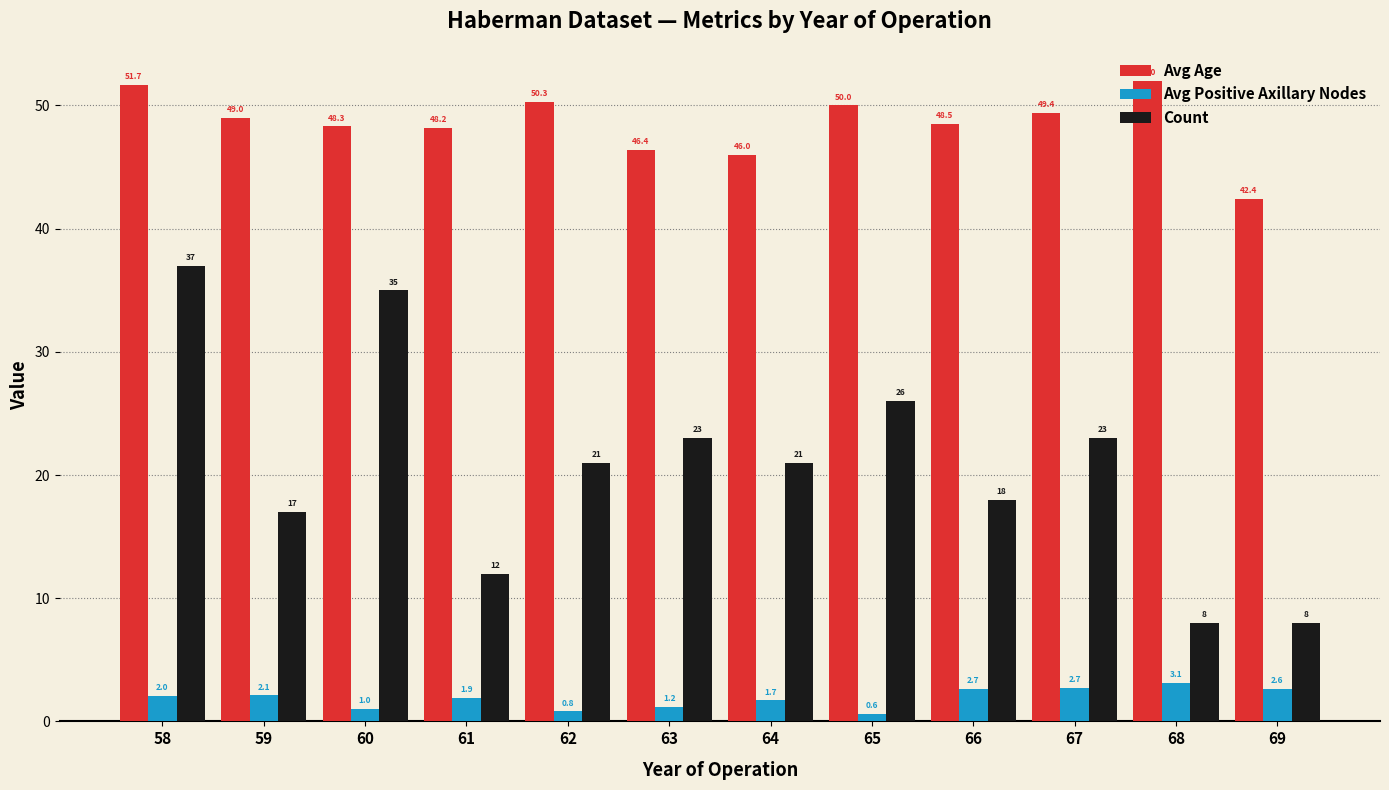

Is it true that Avg Age equals 69.7 at 68?

False